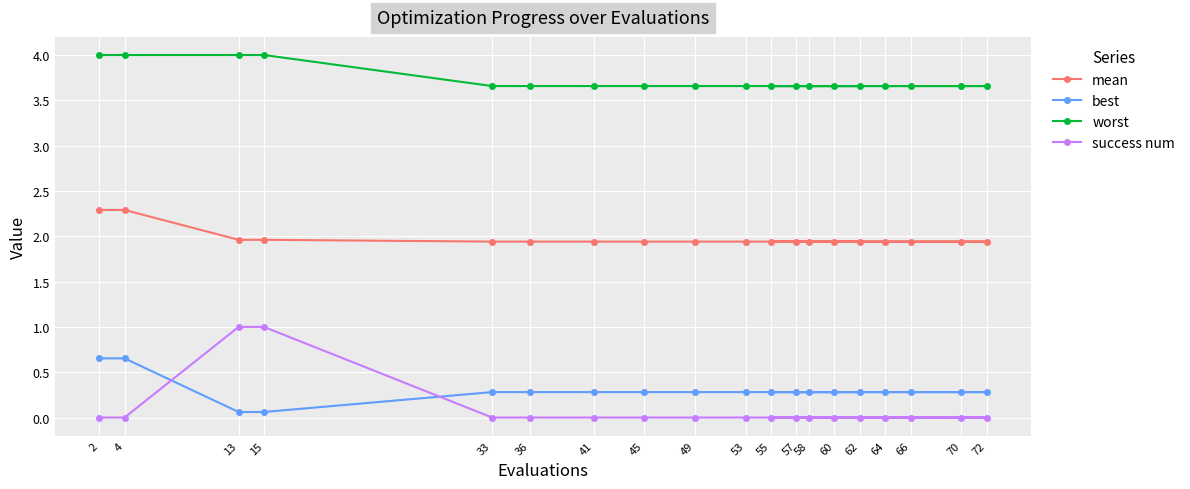

Is it true that best equals 0.7 at 4?

True